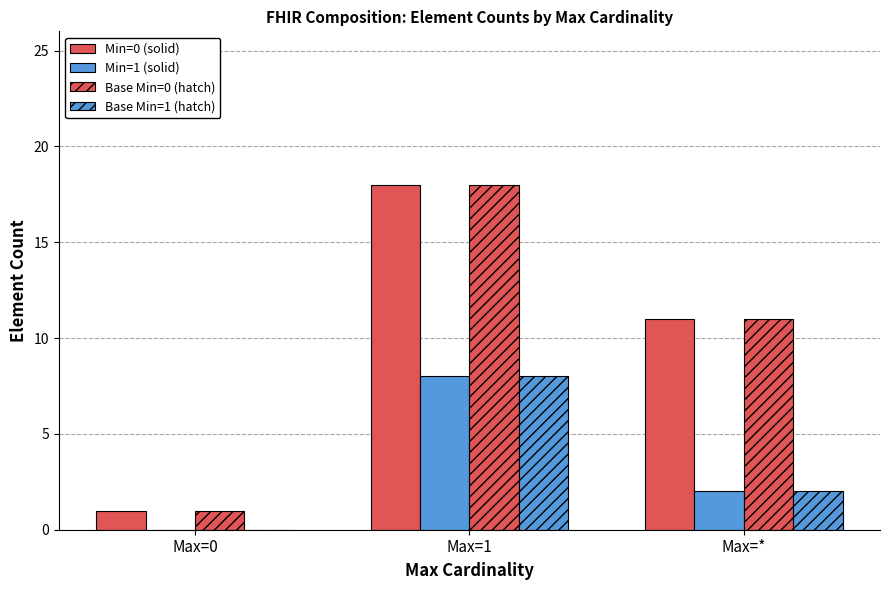

What is the approximate value of Min=0 (solid) at Max=*, to the nearest 10?

10